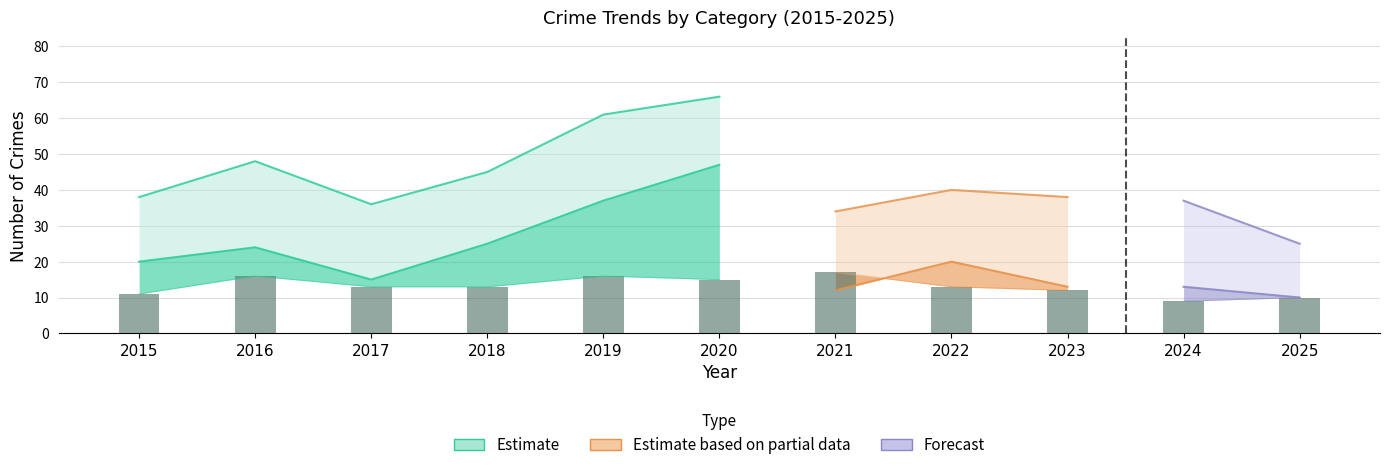

Reading left to right, what are all the values shown in this chart?

2015=11	2016=16	2017=13	2018=13	2019=16	2020=15	2021=17	2022=13	2023=12	2024=9	2025=10